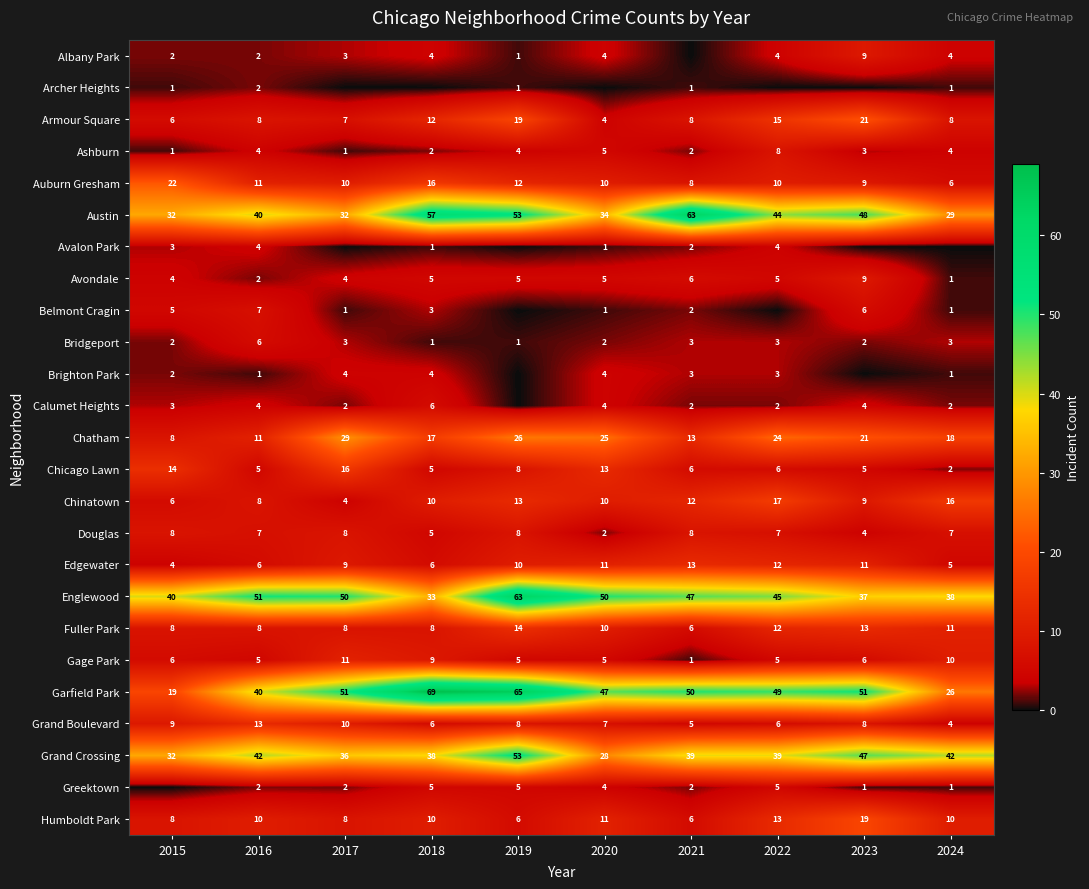

Read the Avondale value at 2017.

4